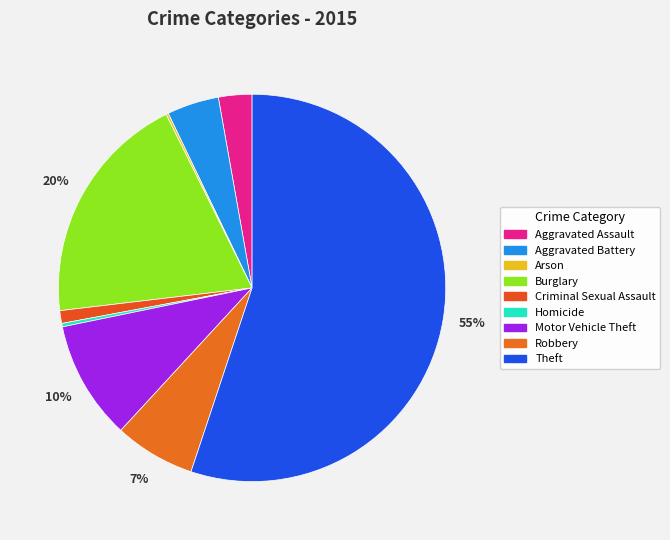

To the nearest percent, what percentage of the pie is Burglary?

20%